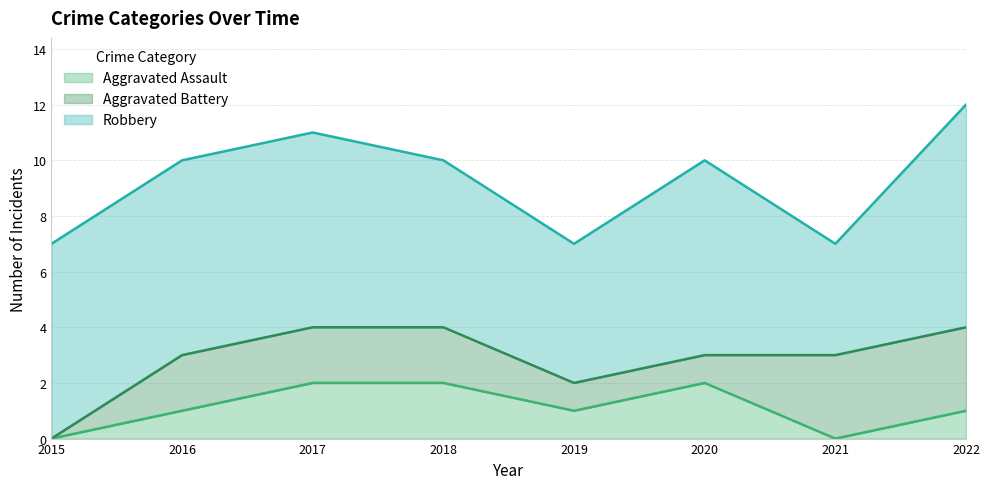

At which category is the sum across all series the highest?

2022